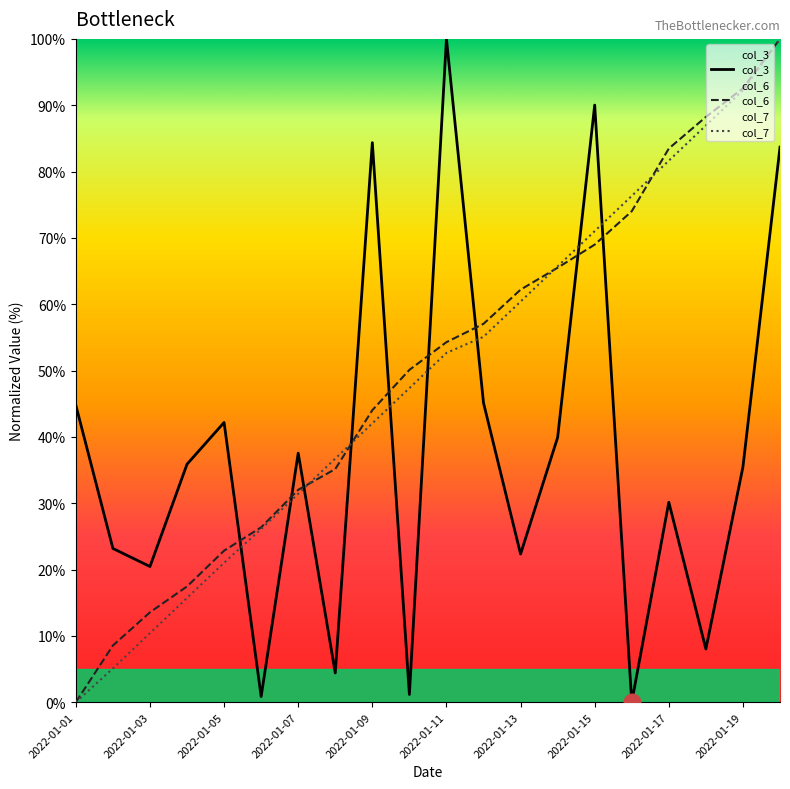

The value of col_3 at 15 is 36.6. True or false?

False